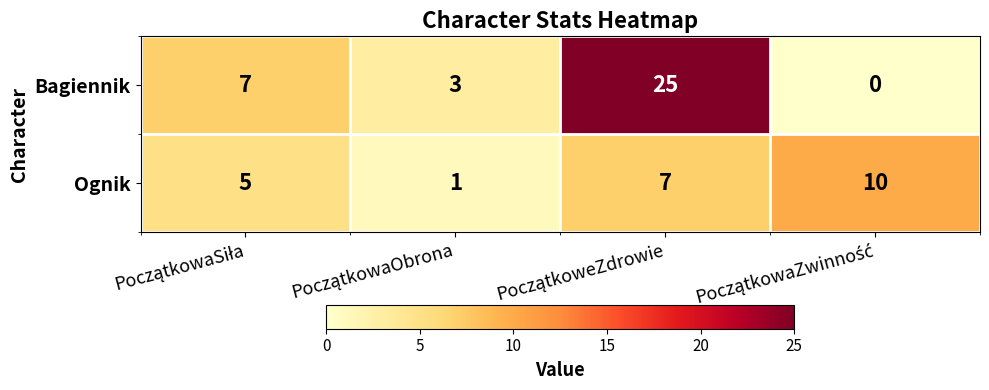

Which series has the widest spread of values?

Bagiennik